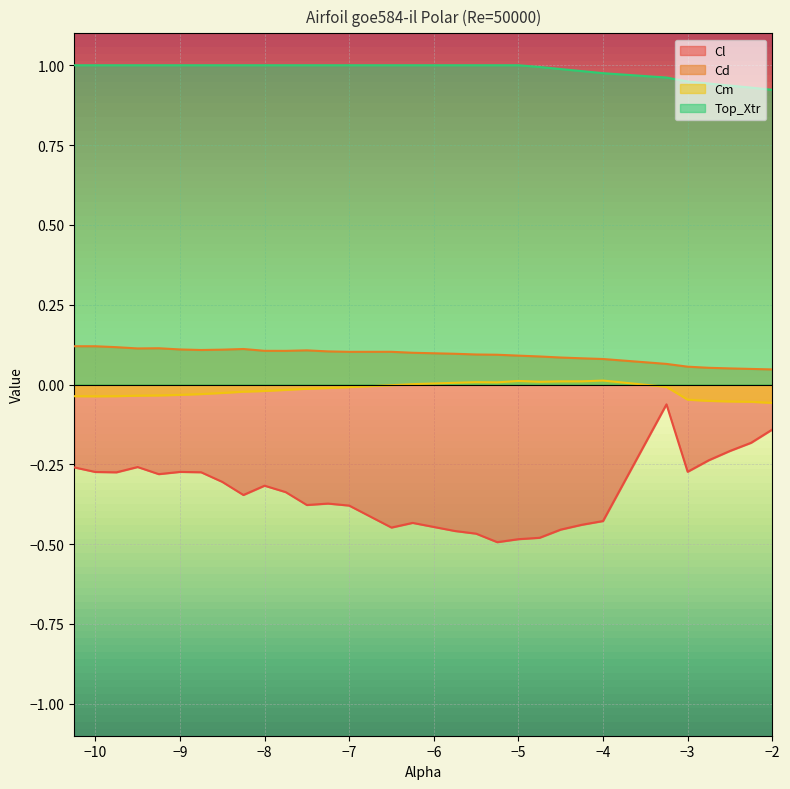

At how many categories does at least one series exceed 0?

30